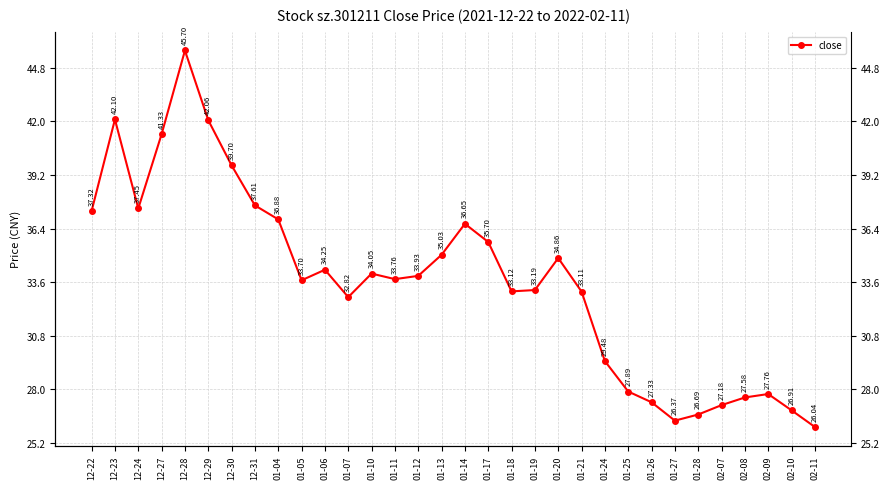

True or false: the data has more than 2 interior local peaks.

True